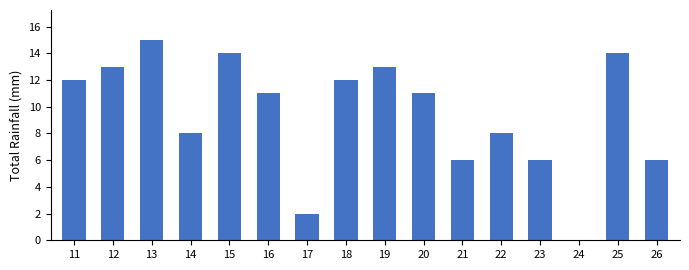

What is the maximum value shown in the chart?

15